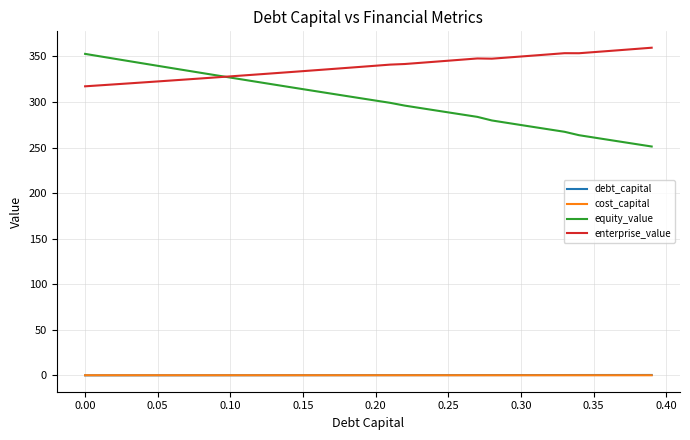

What is the minimum value for enterprise_value?

317.2